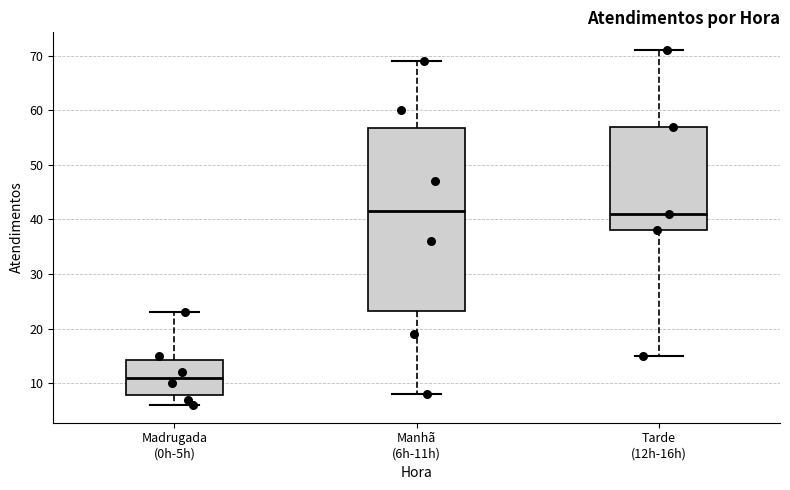

Which box is the tallest, from its lower edge to its upper edge?

Manhã (6h-11h)